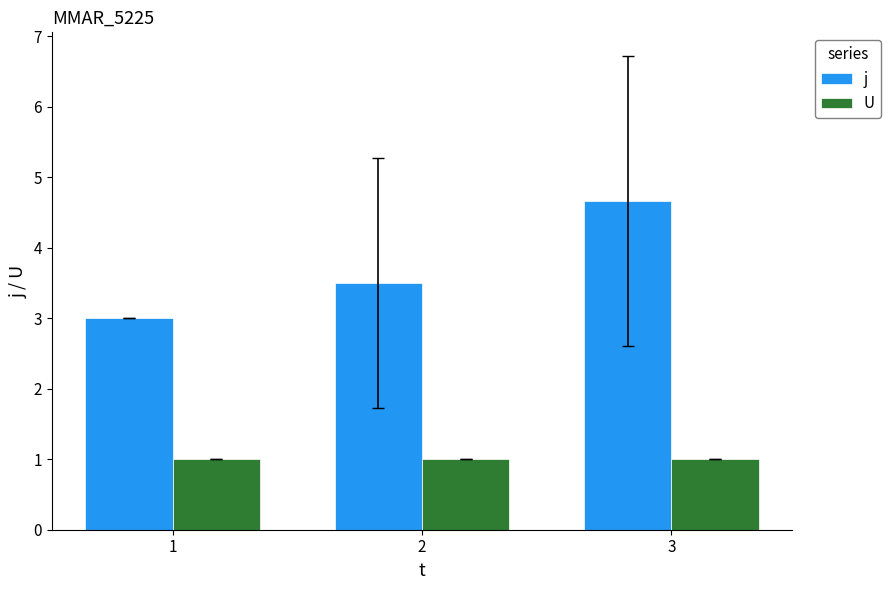

Reading left to right, what are all the values shown in this chart?

j: 3.0	3.5	4.7
U: 1.0	1.0	1.0